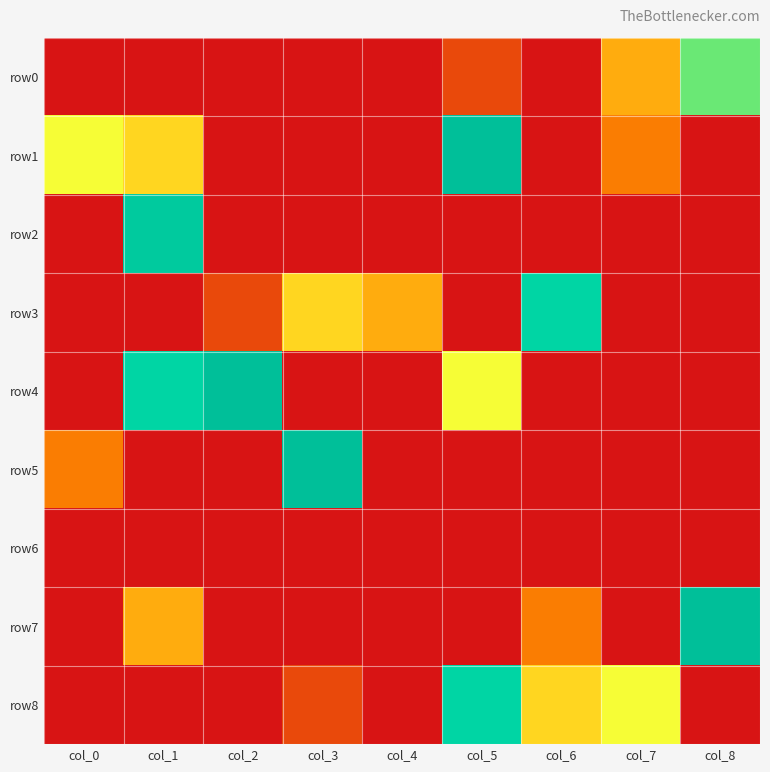

What is the difference between the highest and lowest values at col_7?

5